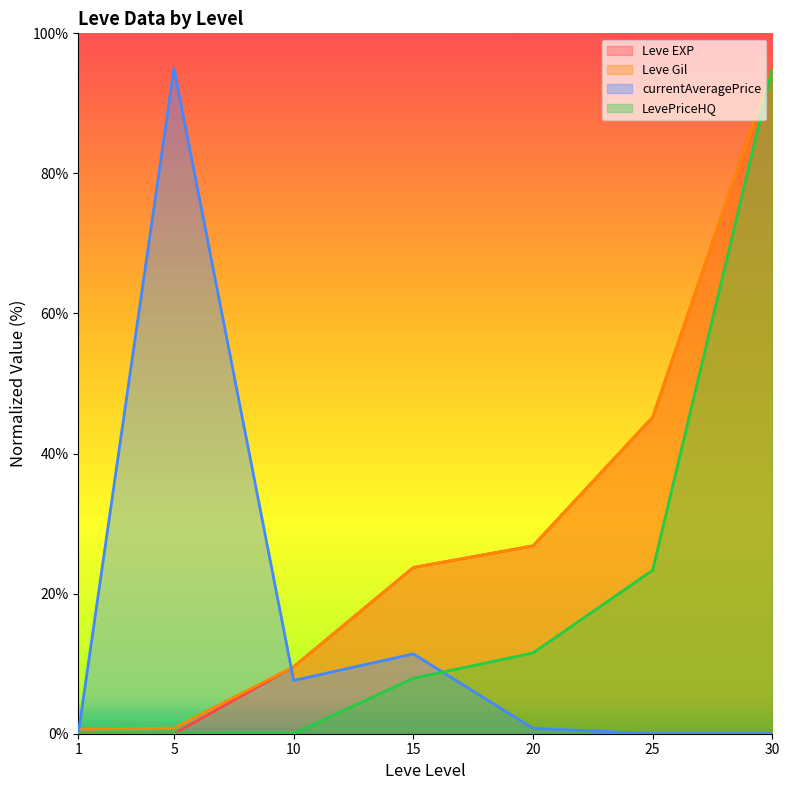

List the series in order of their peak value, highest first.

Leve EXP, Leve Gil, currentAveragePrice, LevePriceHQ